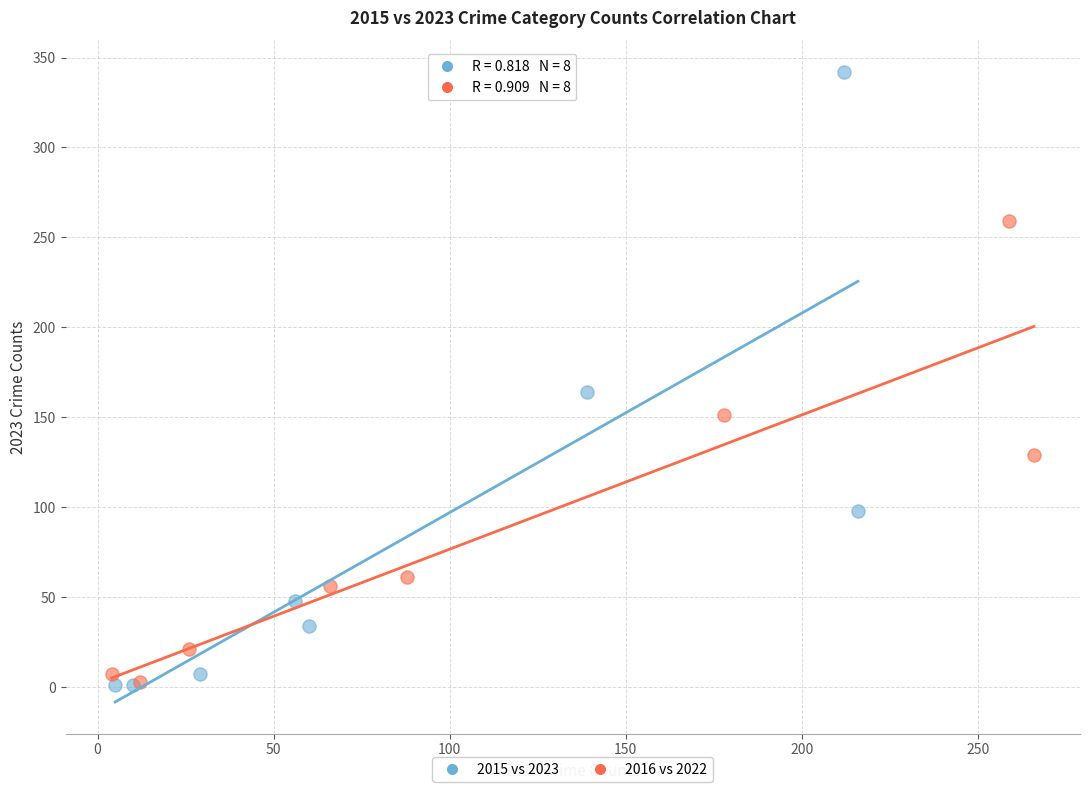

Which series reaches the maximum Y coordinate?

2015 vs 2023